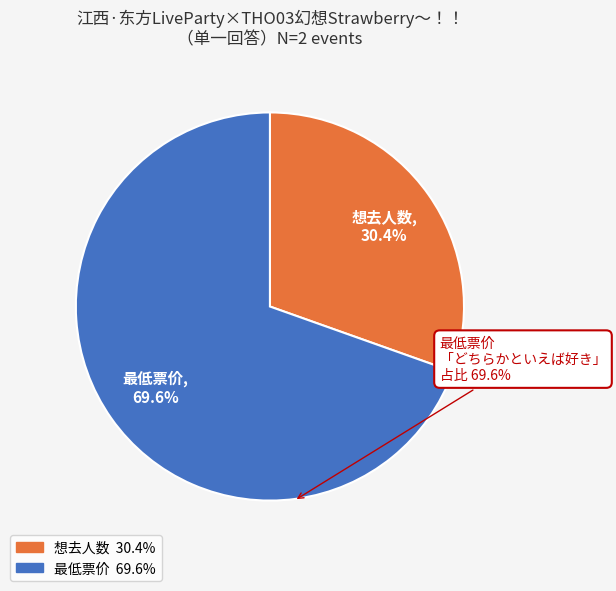

What is the ratio of the value at 想去人数 to the value at 最低票价?

0.4